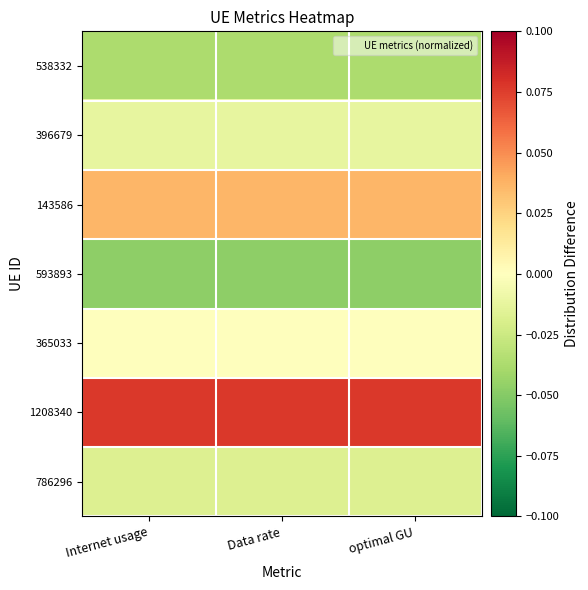

How many distinct data groups are displayed?

7